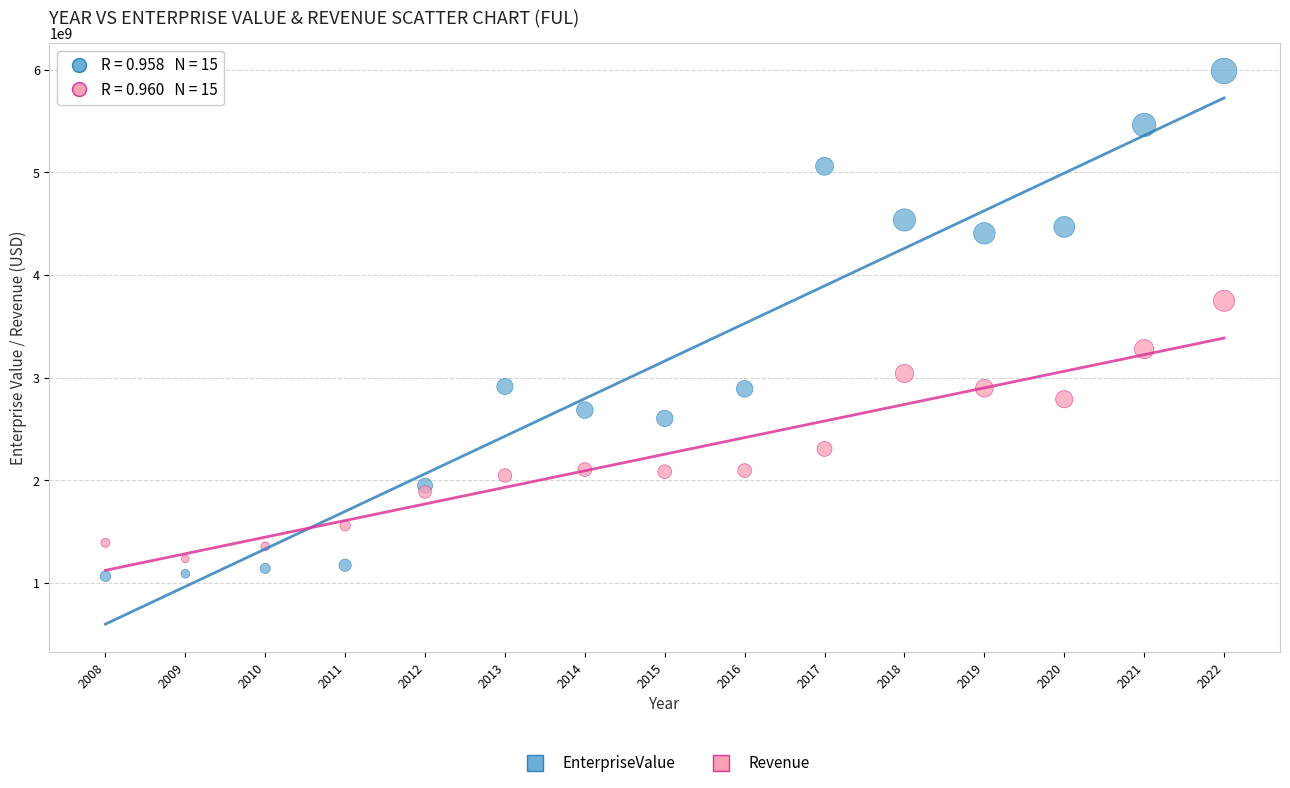

Across all data points, what is the range of Y values (max minus min)?

4923985100.0